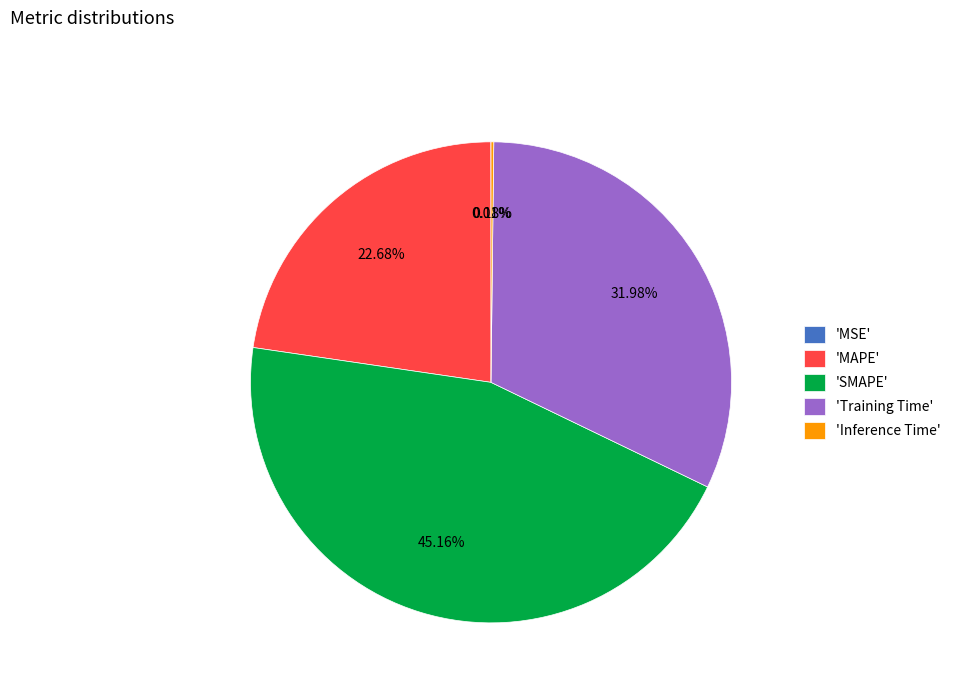

Does 'MAPE' account for over 50% of the chart?

No